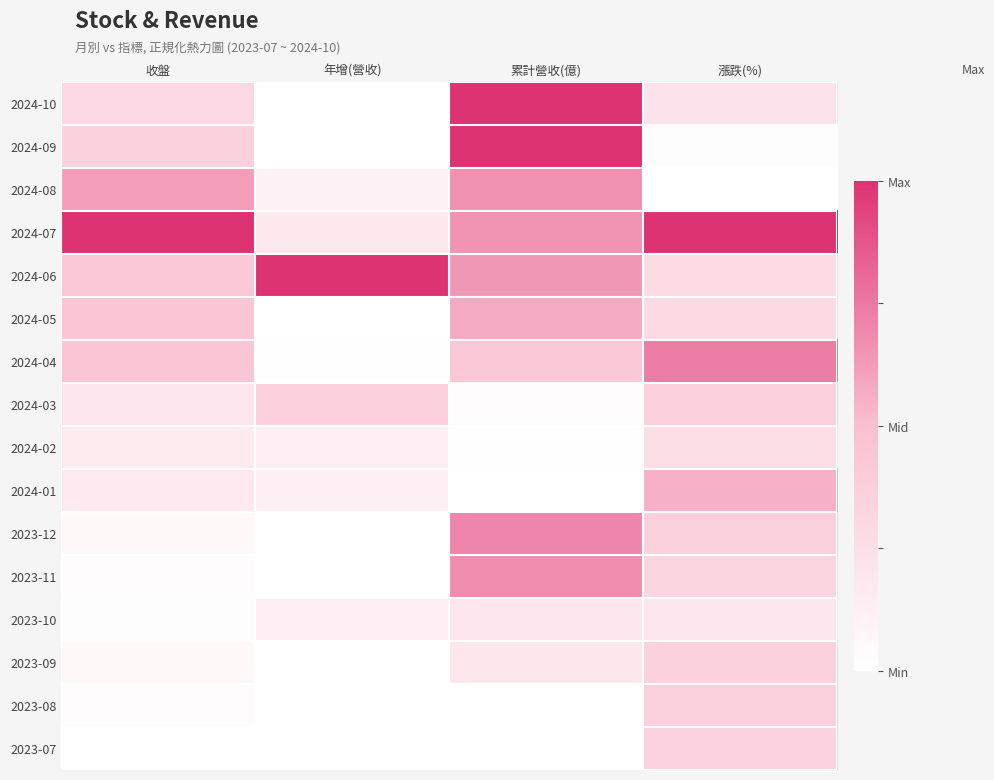

Count the number of categories in the chart.

4